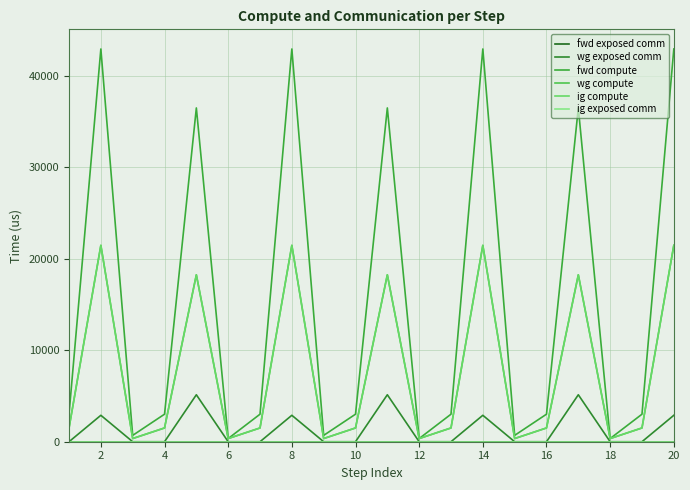

True or false: ig exposed comm has more than 0 interior local peaks.

False